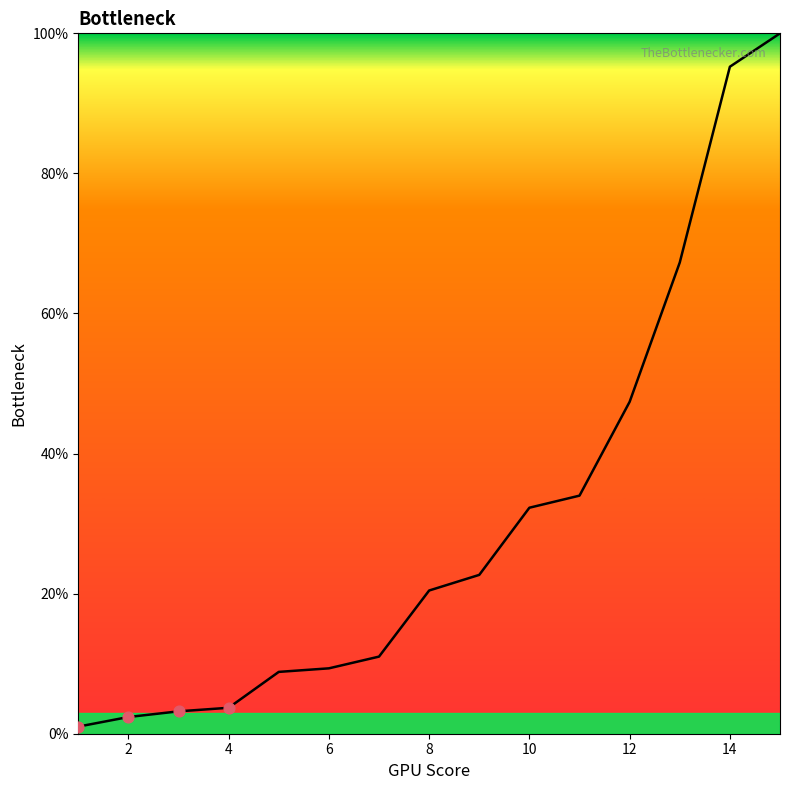

What is the difference between the maximum and minimum values?

99.0